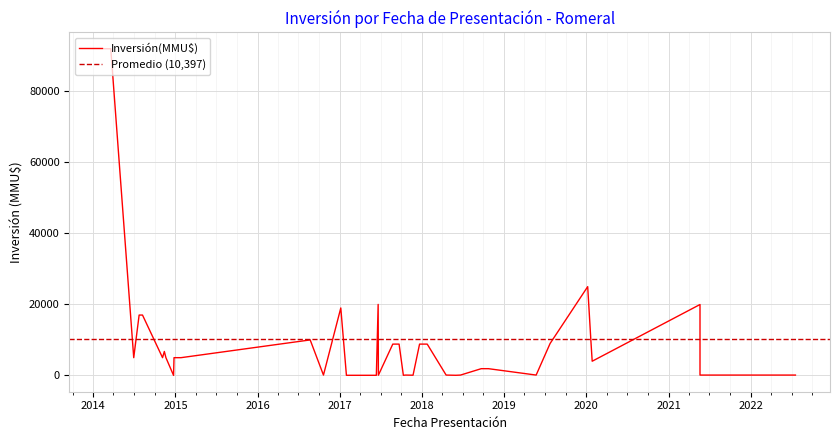

How many categories are shown in the chart?

40